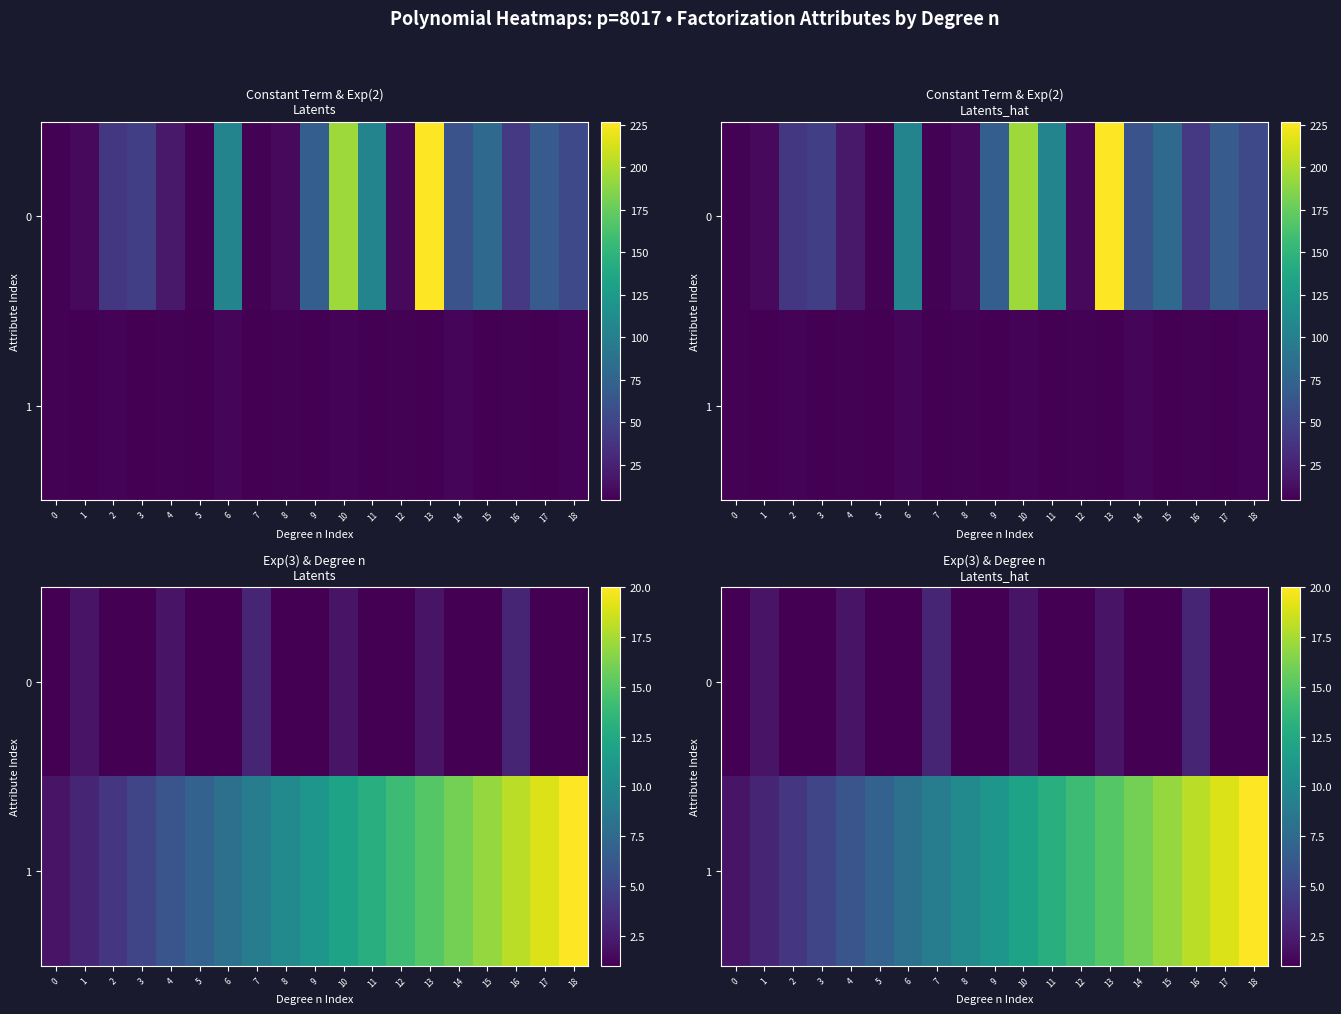

Is it true that 1 equals 7 at 3?

False